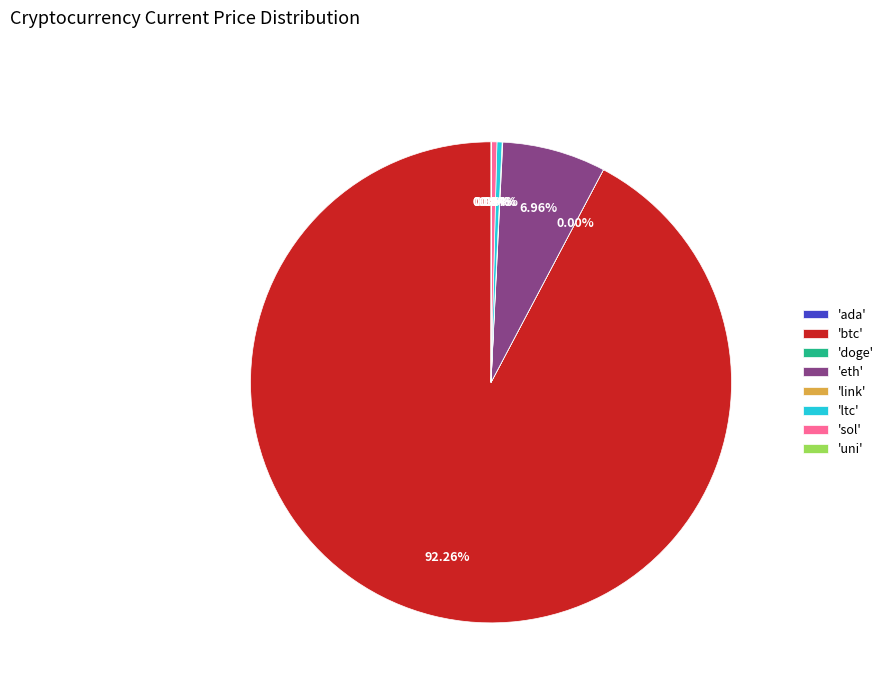

Is the sum of 'eth' and 'ltc' greater than half?

No